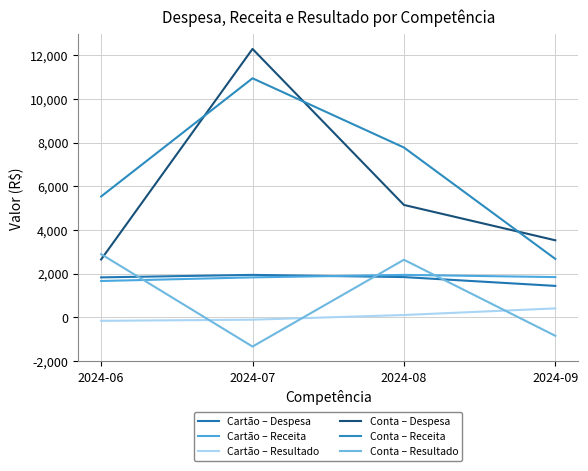

True or false: Cartão – Resultado has more than 1 interior local peaks.

False